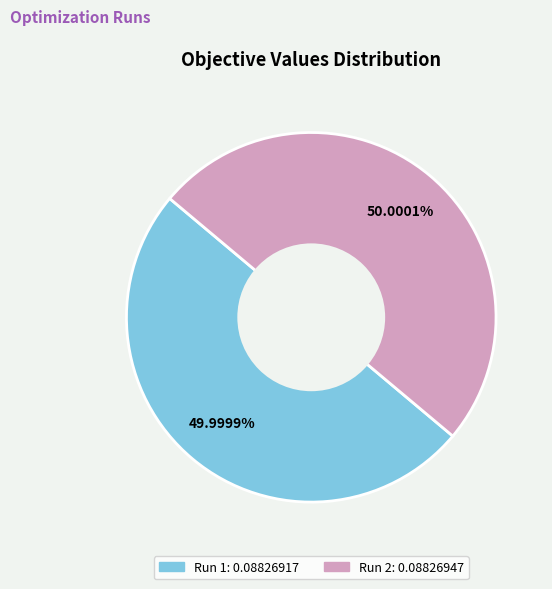

Is the sum of Run 2 and Run 1 greater than half?

Yes